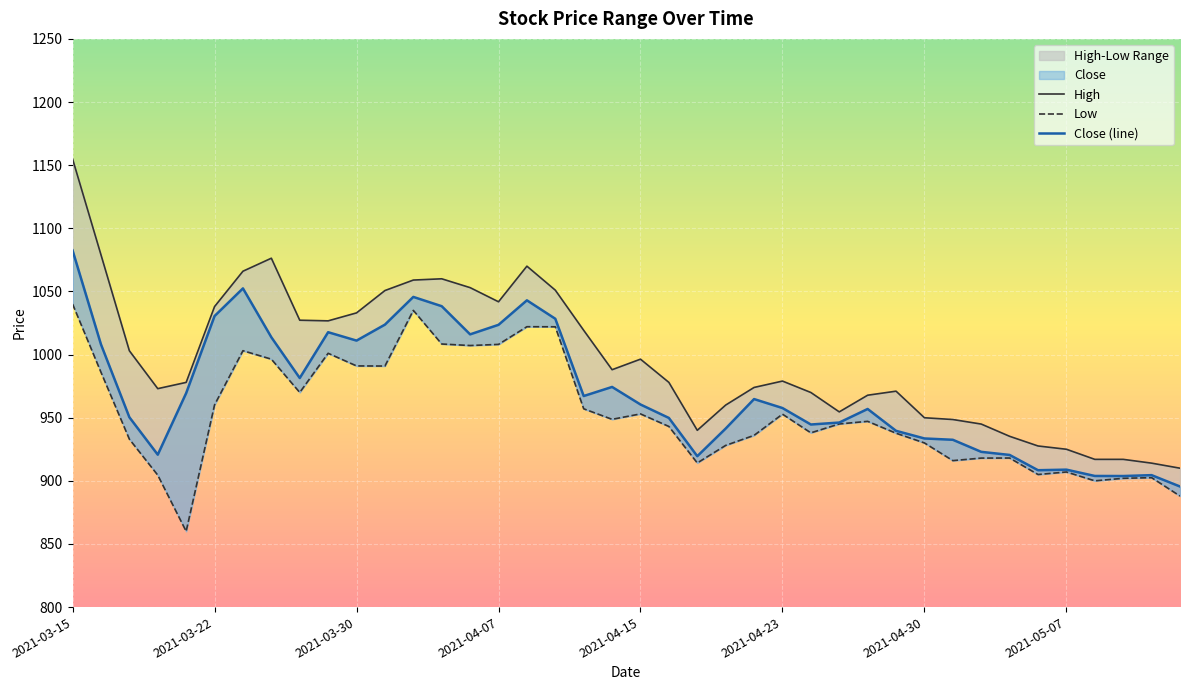

Reading left to right, transcribe all the data shown in this chart.

High: 2021-03-15=1154.9	2021-03-16=1079.0	2021-03-17=1003.0	2021-03-18=973.0	2021-03-19=978.0	2021-03-22=1038.0	2021-03-23=1066.0	2021-03-24=1076.3	2021-03-25=1027.2	2021-03-26=1026.7	2021-03-30=1033.0	2021-03-31=1050.7	2021-04-01=1059.0	2021-04-05=1060.0	2021-04-06=1053.0	2021-04-07=1041.8	2021-04-08=1070.0	2021-04-09=1051.0	2021-04-12=1019.2	2021-04-13=988.0	2021-04-15=996.3	2021-04-16=978.0	2021-04-19=940.0	2021-04-20=960.0	2021-04-22=974.0	2021-04-23=979.0	2021-04-26=970.0	2021-04-27=954.6	2021-04-28=967.8	2021-04-29=971.0	2021-04-30=950.0	2021-05-03=948.5	2021-05-04=945.0	2021-05-05=935.2	2021-05-06=927.6	2021-05-07=925.0	2021-05-10=917.0	2021-05-11=917.0	2021-05-12=914.0	2021-05-14=910.0
Low: 2021-03-15=1040.0	2021-03-16=986.0	2021-03-17=933.0	2021-03-18=904.5	2021-03-19=860.0	2021-03-22=960.2	2021-03-23=1003.0	2021-03-24=996.3	2021-03-25=970.0	2021-03-26=1001.0	2021-03-30=991.0	2021-03-31=990.9	2021-04-01=1035.0	2021-04-05=1008.3	2021-04-06=1007.2	2021-04-07=1008.0	2021-04-08=1022.0	2021-04-09=1022.0	2021-04-12=957.0	2021-04-13=948.7	2021-04-15=953.0	2021-04-16=943.0	2021-04-19=914.2	2021-04-20=928.0	2021-04-22=936.0	2021-04-23=952.8	2021-04-26=938.0	2021-04-27=945.0	2021-04-28=947.1	2021-04-29=937.7	2021-04-30=930.0	2021-05-03=916.0	2021-05-04=918.0	2021-05-05=918.0	2021-05-06=905.0	2021-05-07=907.0	2021-05-10=900.0	2021-05-11=902.0	2021-05-12=902.5	2021-05-14=888.0
Close: 2021-03-15=1082.5	2021-03-16=1008.0	2021-03-17=950.3	2021-03-18=920.7	2021-03-19=969.5	2021-03-22=1030.5	2021-03-23=1052.4	2021-03-24=1013.7	2021-03-25=981.4	2021-03-26=1017.7	2021-03-30=1011.0	2021-03-31=1023.7	2021-04-01=1045.7	2021-04-05=1038.3	2021-04-06=1016.0	2021-04-07=1023.5	2021-04-08=1042.9	2021-04-09=1028.3	2021-04-12=967.2	2021-04-13=974.3	2021-04-15=960.5	2021-04-16=949.8	2021-04-19=919.5	2021-04-20=941.4	2021-04-22=964.8	2021-04-23=957.7	2021-04-26=944.6	2021-04-27=946.2	2021-04-28=956.9	2021-04-29=939.6	2021-04-30=933.5	2021-05-03=932.5	2021-05-04=923.0	2021-05-05=920.5	2021-05-06=908.4	2021-05-07=908.8	2021-05-10=903.8	2021-05-11=903.8	2021-05-12=904.5	2021-05-14=895.5